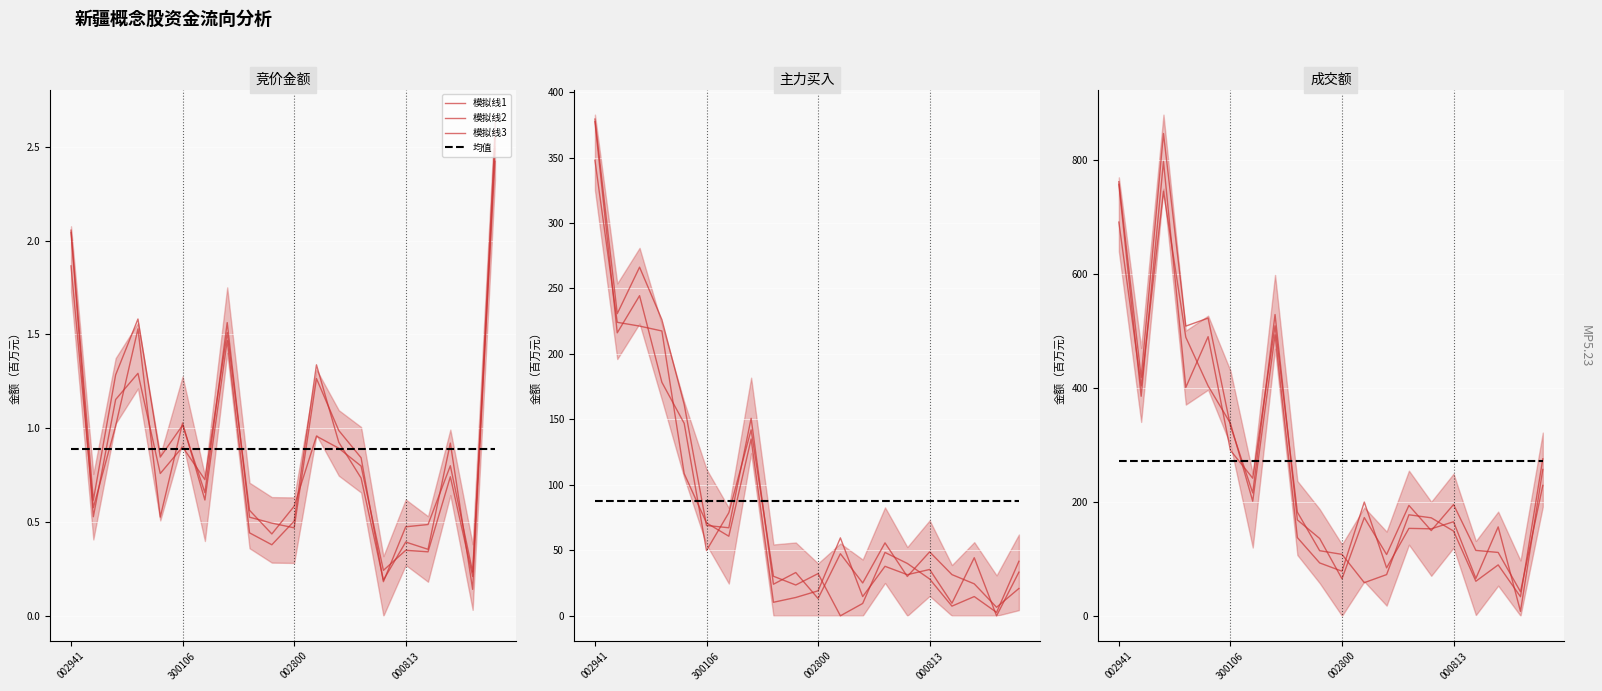

At how many categories does at least one series exceed 614?

2